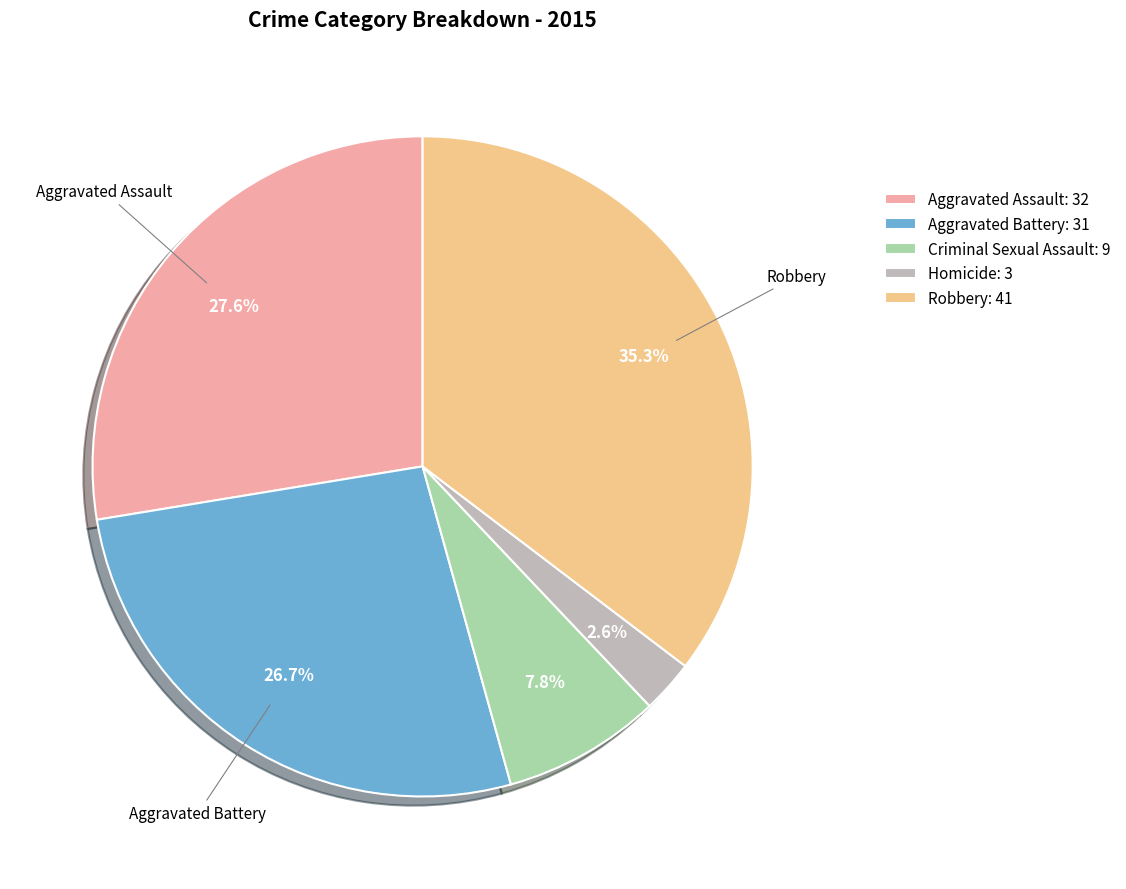

What percentage do Aggravated Battery and Homicide together represent?

29.3%